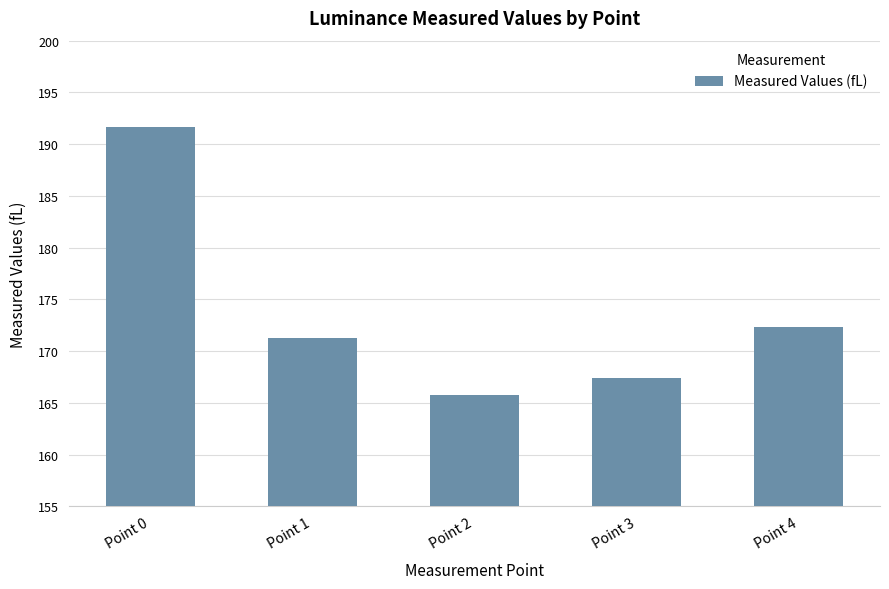

The value at Point 1 is 171.3. True or false?

True